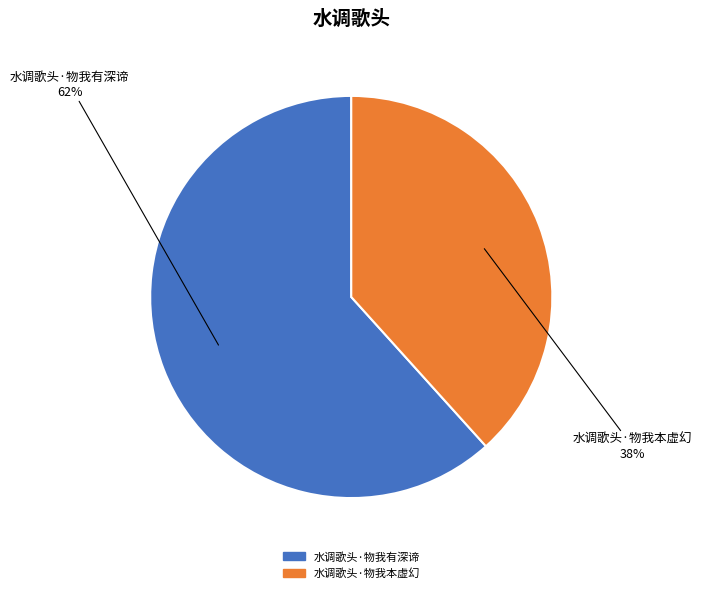

To the nearest percent, what is the combined percentage of 水调歌头·物我有深谛 and 水调歌头·物我本虚幻?

100%